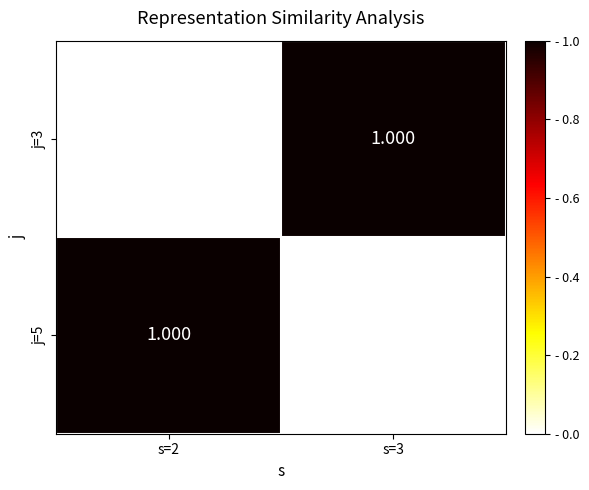

Which series has the widest spread of values?

j=5